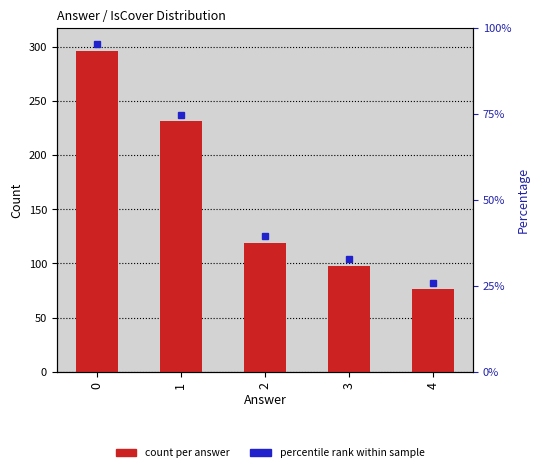

Count the number of values greater than 119.

2